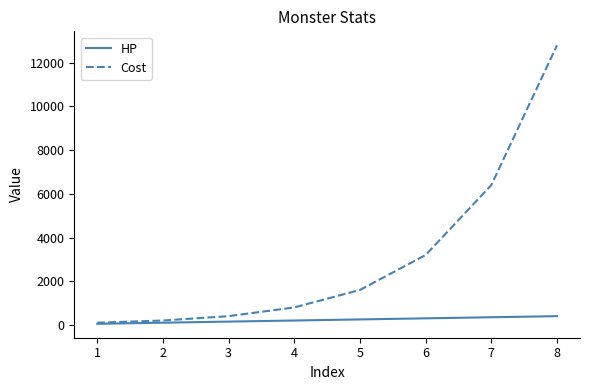

The value of Cost at 4 is 800. True or false?

True